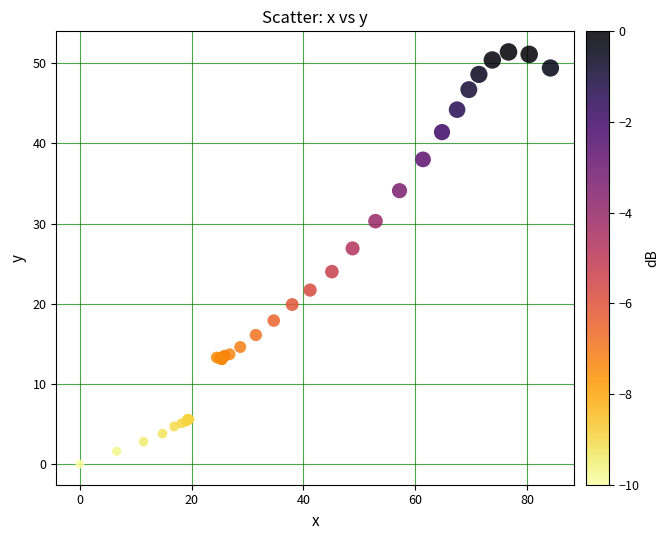

What Y value in the scatter plot is closest to 25?

24.0